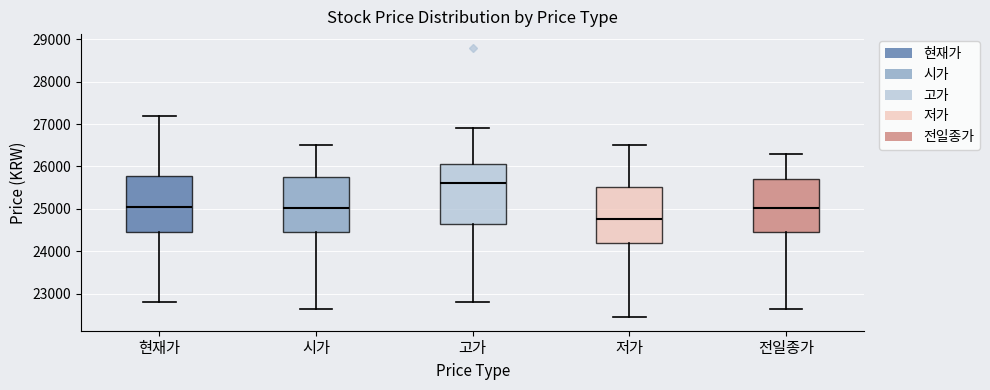

Where is the upper edge of the box for 고가 on the y-axis? The values are not printed on the chart, so give them approximately, as read against the axis.

26100